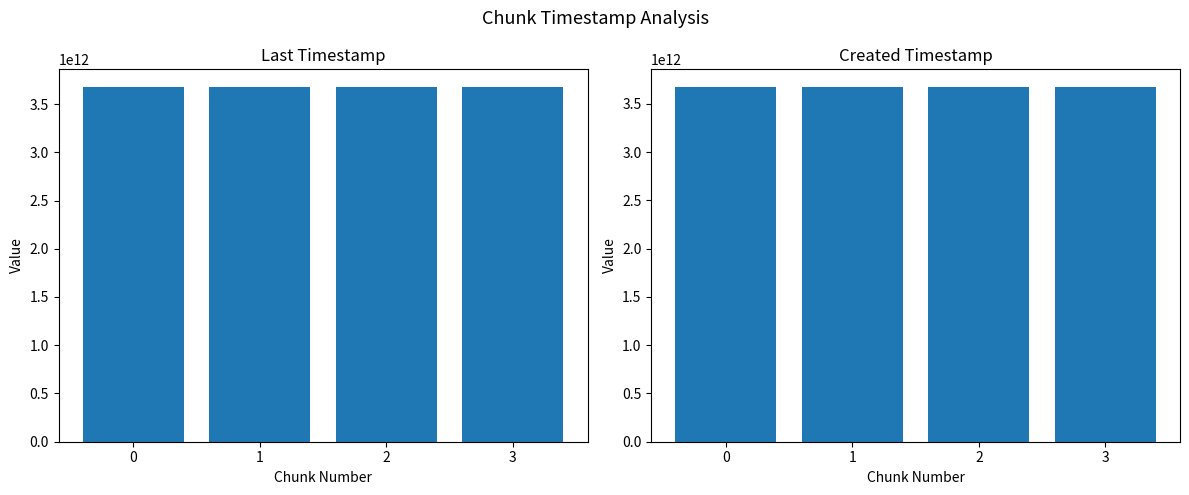

Which series has the largest range (max minus min)?

created_timestamp